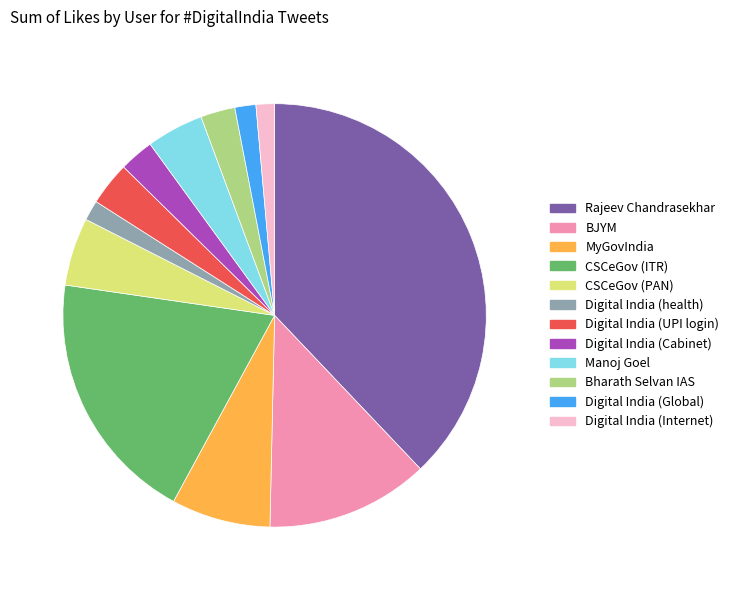

Which category has the biggest portion of the pie?

Rajeev Chandrasekhar